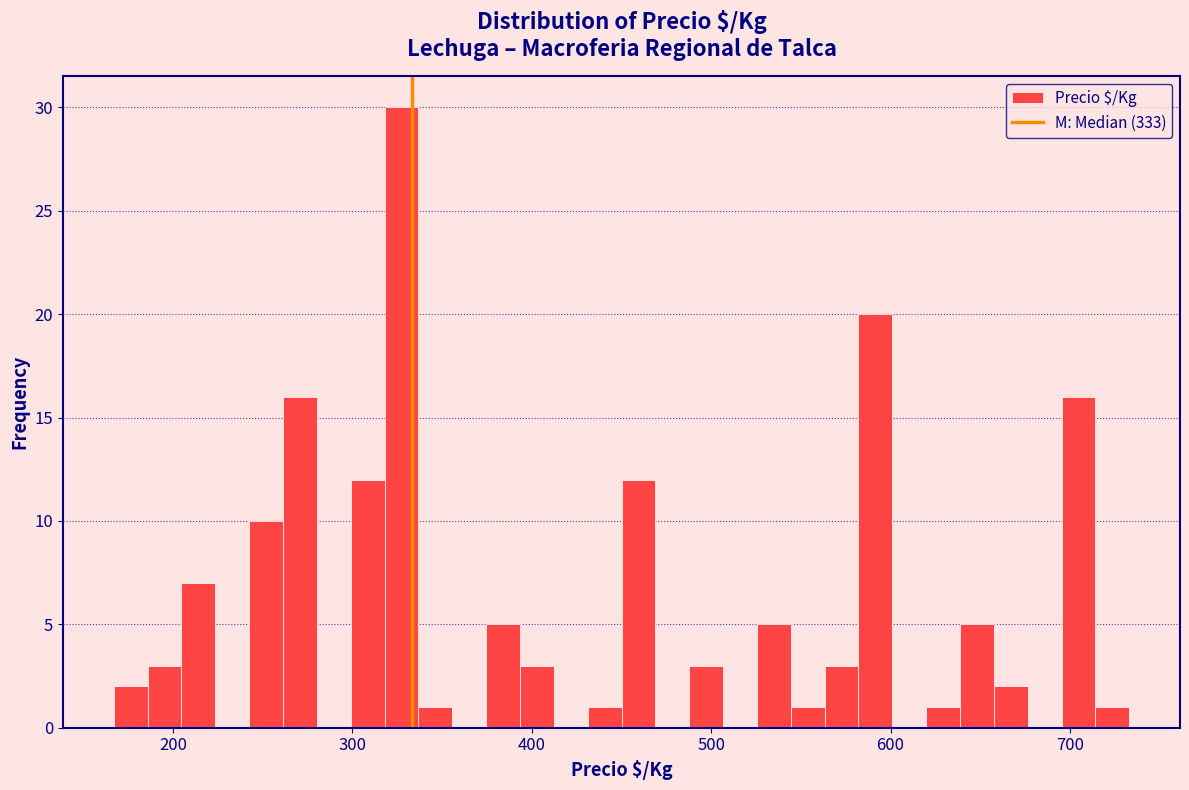

Around what value on the x-axis is the tallest bar? Give the approximate position of its centre, as read against the axis.

330